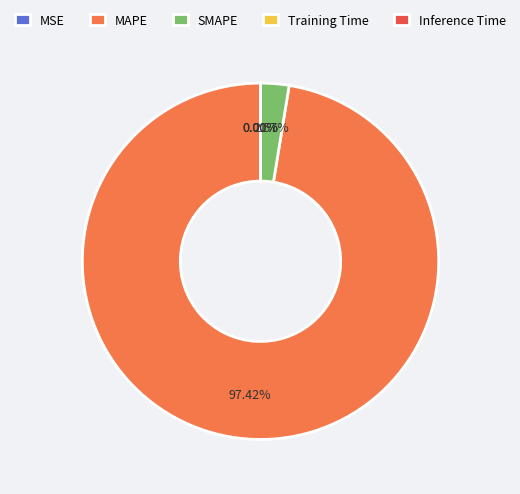

Count the number of slices in the pie.

5